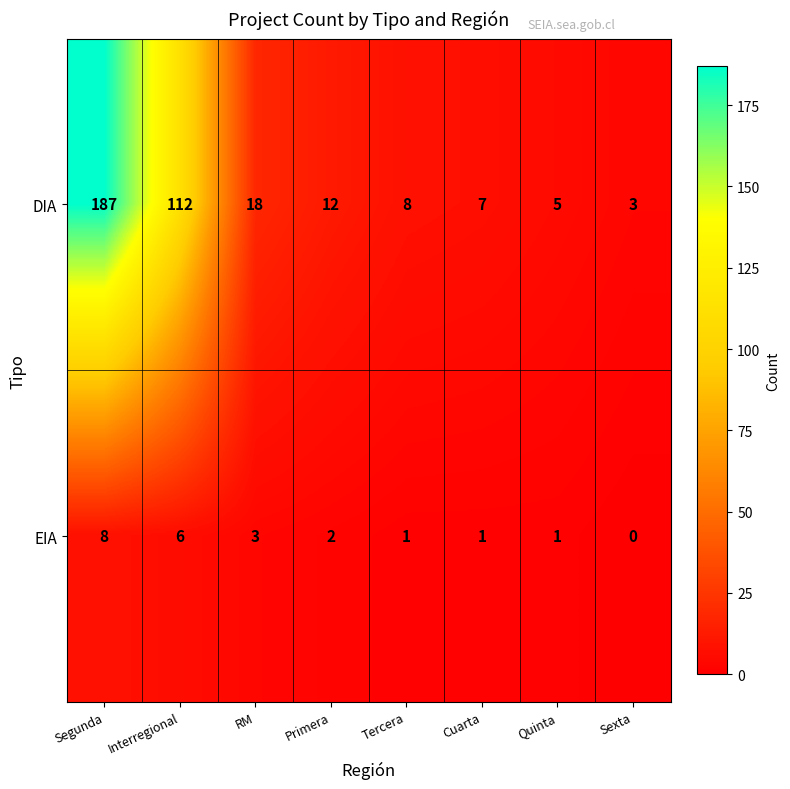

The value of EIA at Primera is 3. True or false?

False